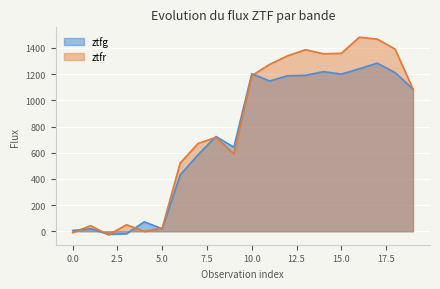

What is the smallest value displayed?

-27.4